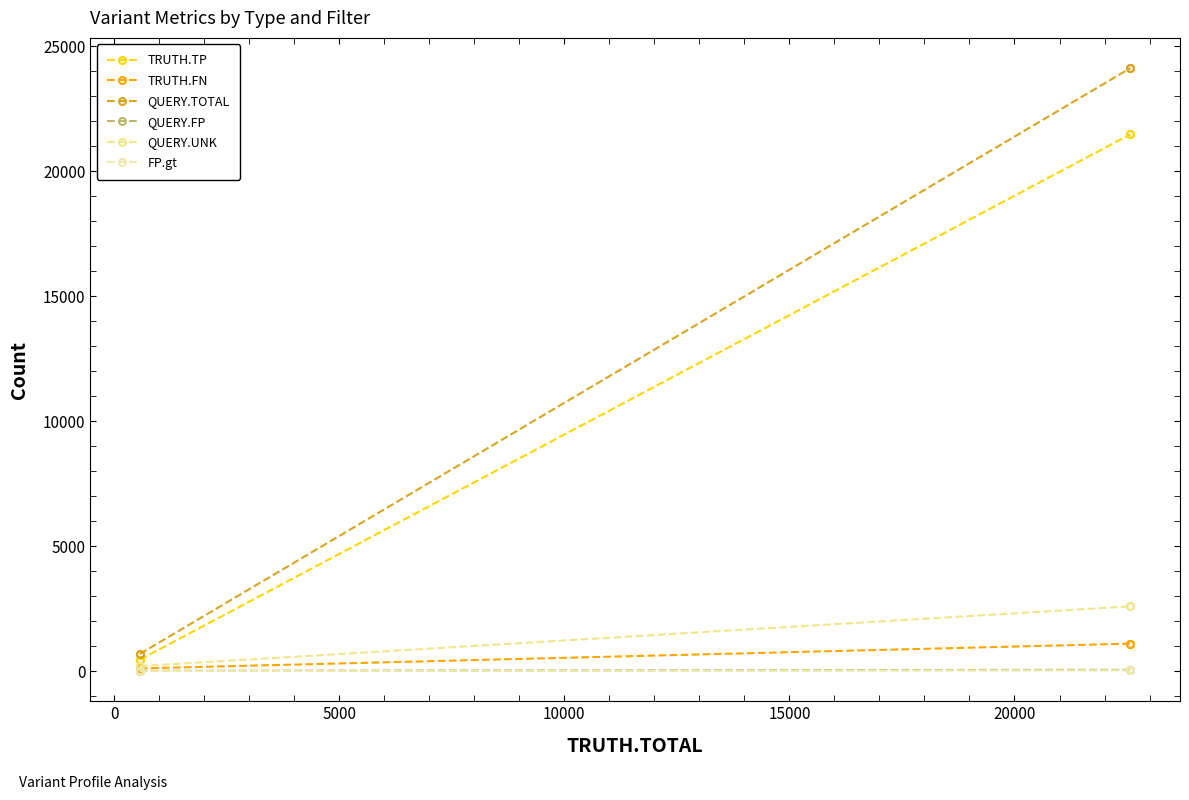

How many series are shown in this chart?

6